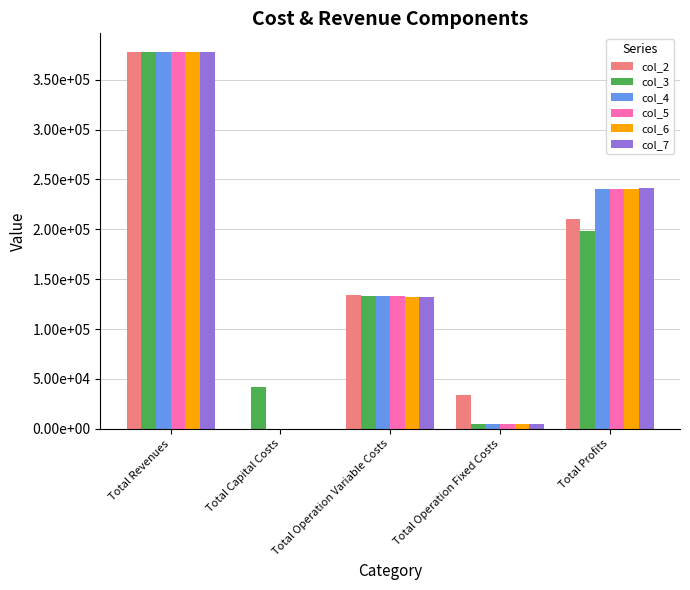

Is it true that col_7 equals 241014.8 at Total Profits?

True